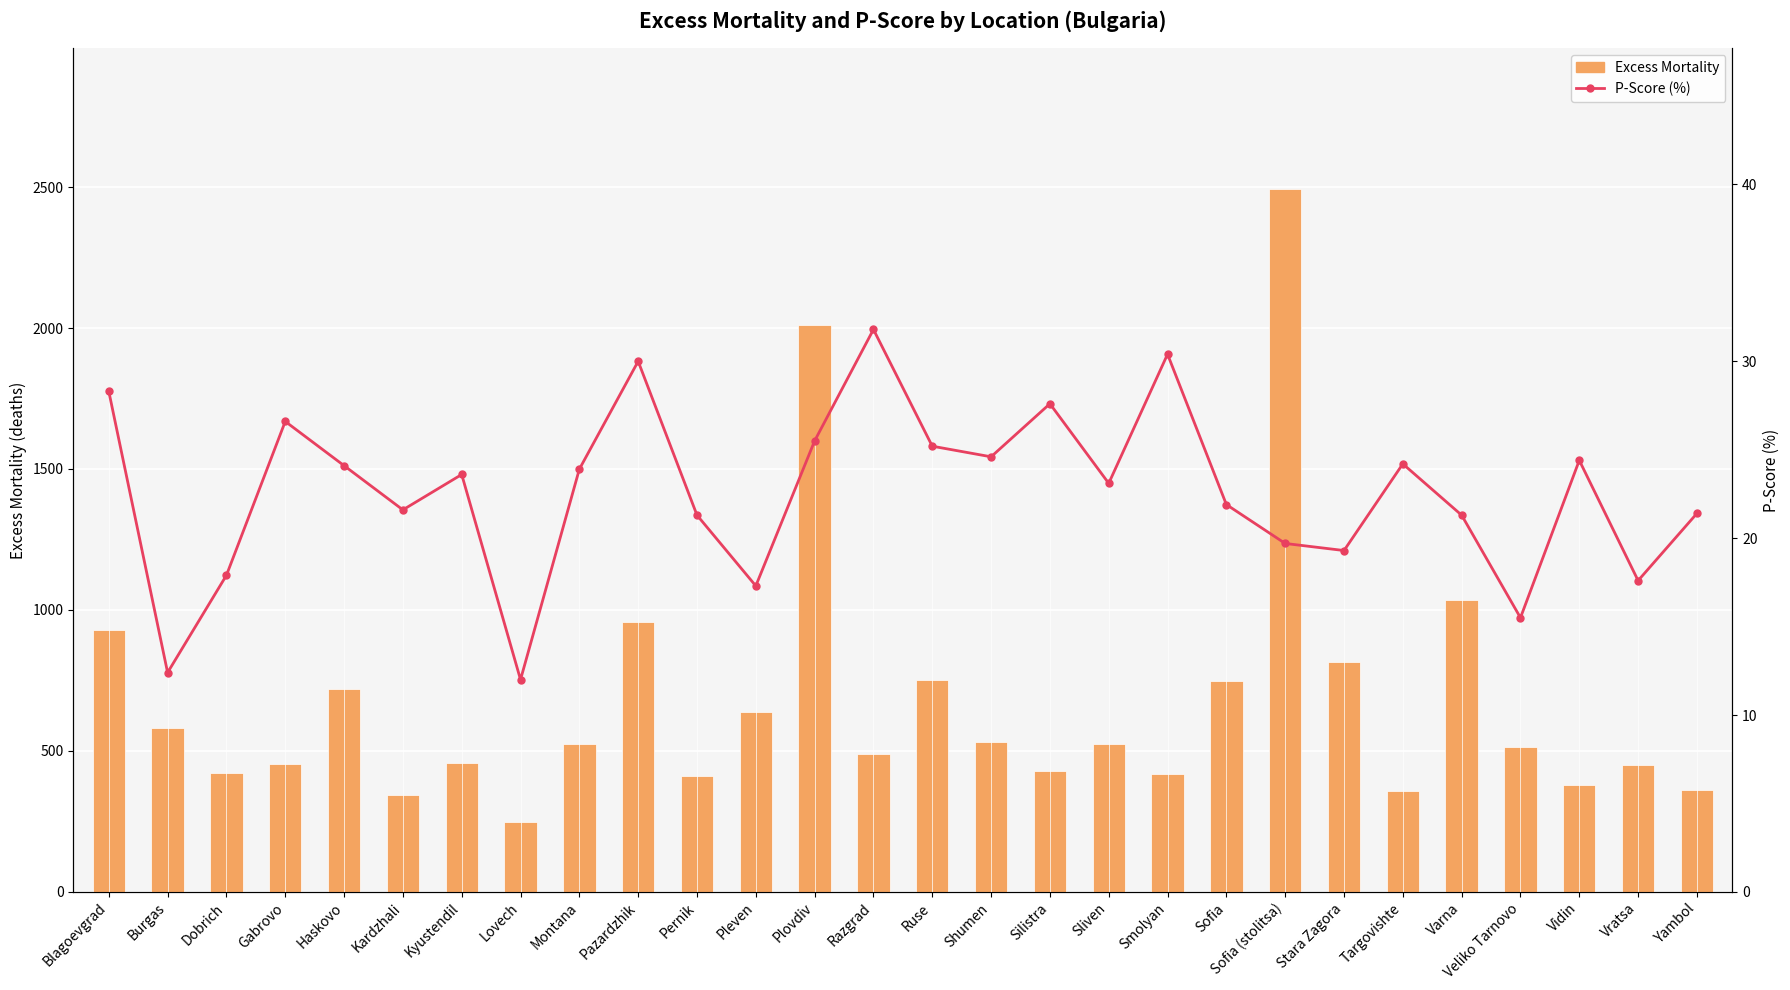

What is the sum of all P-Score (%) values?

632.5